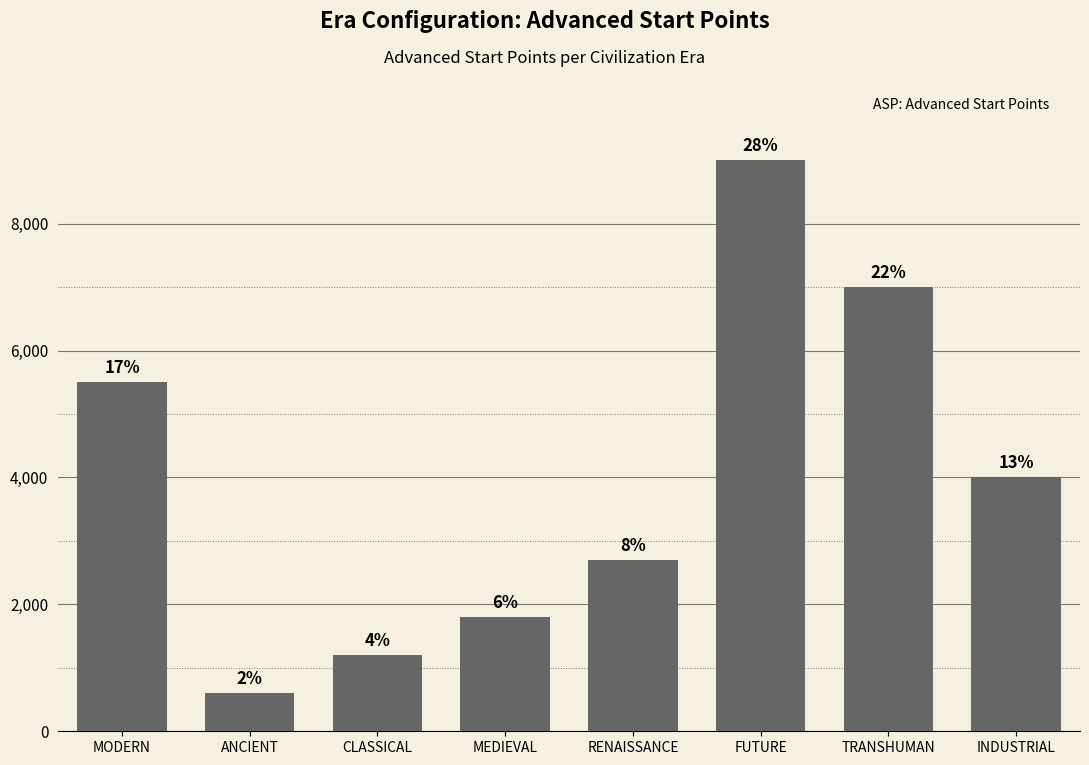

How many bars are there in total?

8